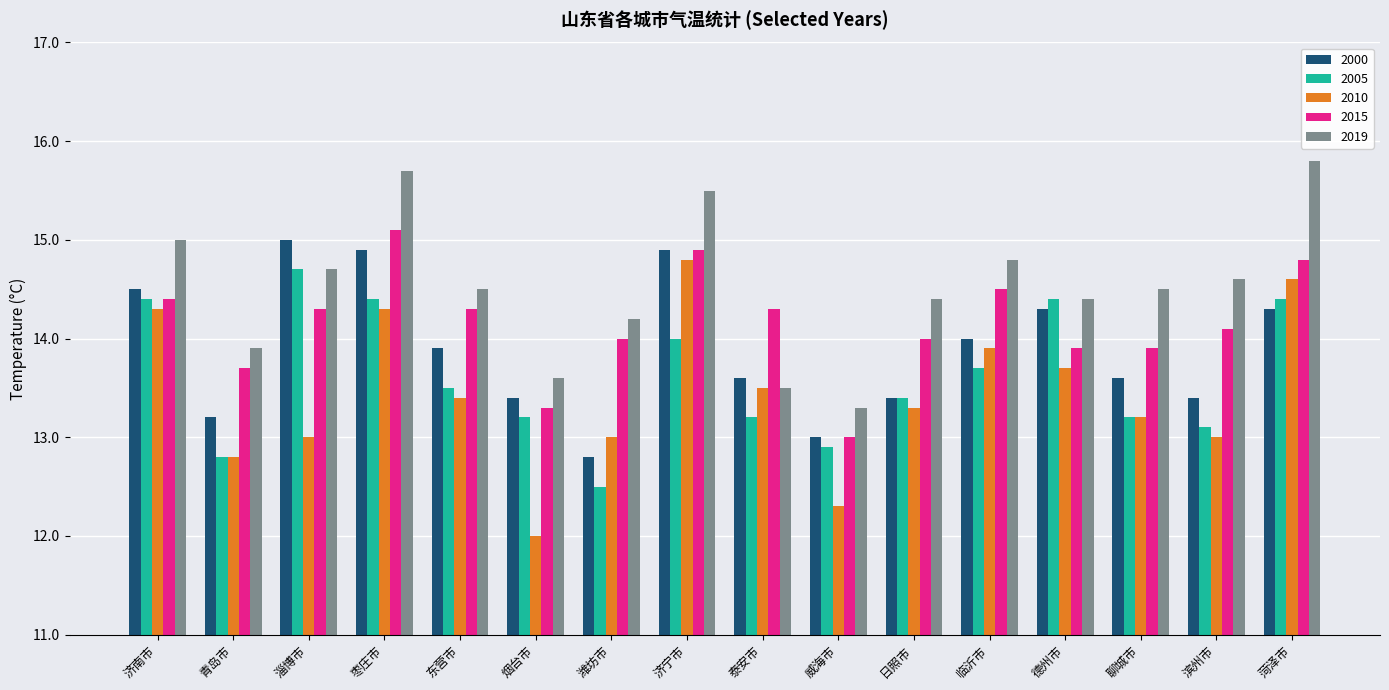

What is the difference between the maximum and second lowest values in the 2010 series?

2.5